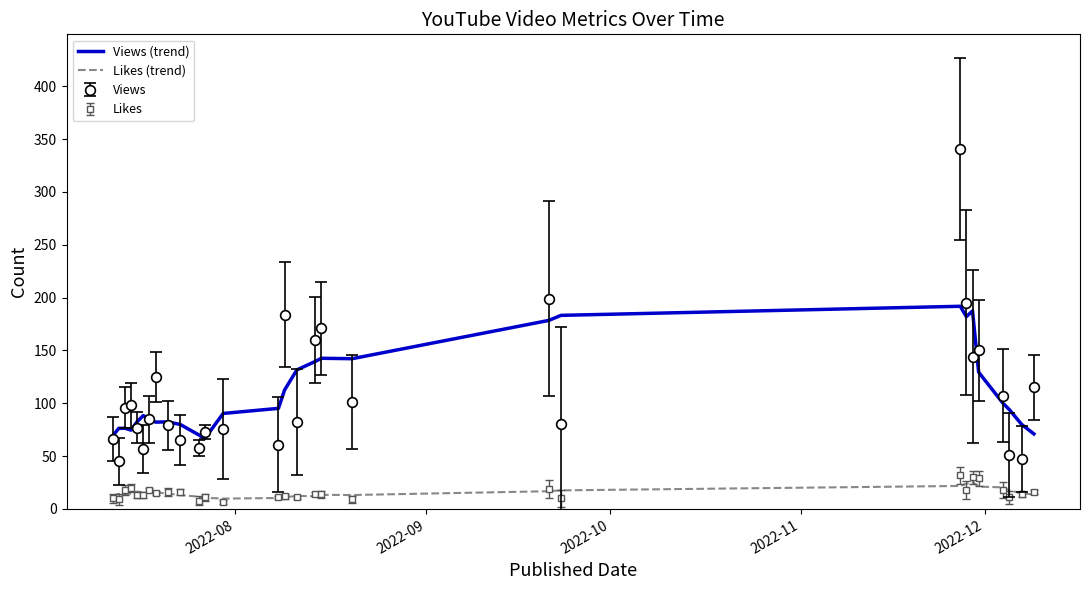

Which series has the widest spread of values?

Views